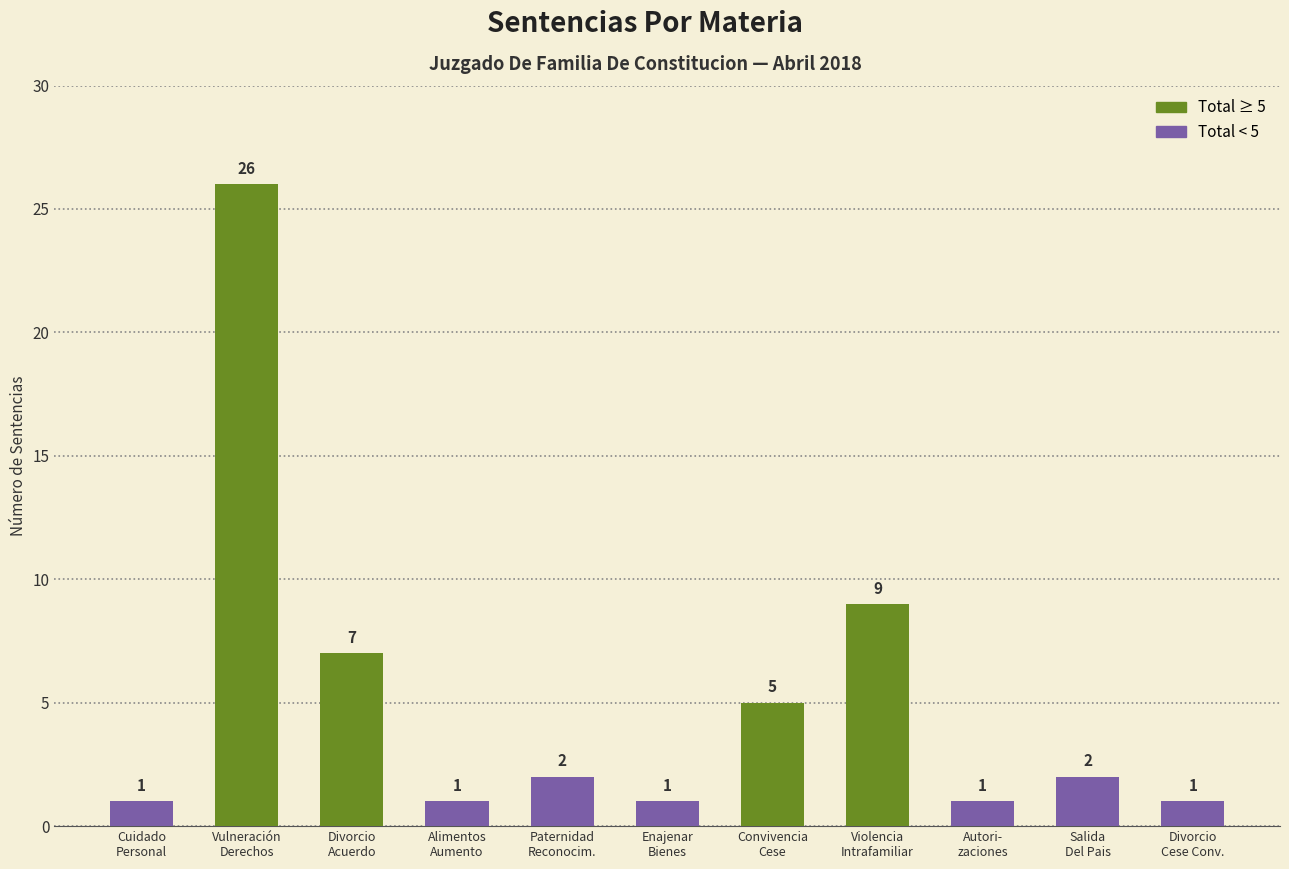

What is the change in value from Autori-
zaciones to Salida
Del Pais?

+1